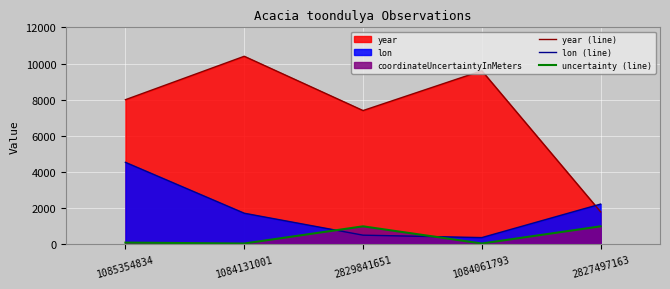

Reading left to right, transcribe all the data shown in this chart.

year (line): 8000.0	10400.0	7400.0	9600.0	1800.0
lon (line): 4536.8	1724.4	511.0	377.6	2230.6
uncertainty (line): 100.0	50.0	1000.0	50.0	1000.0